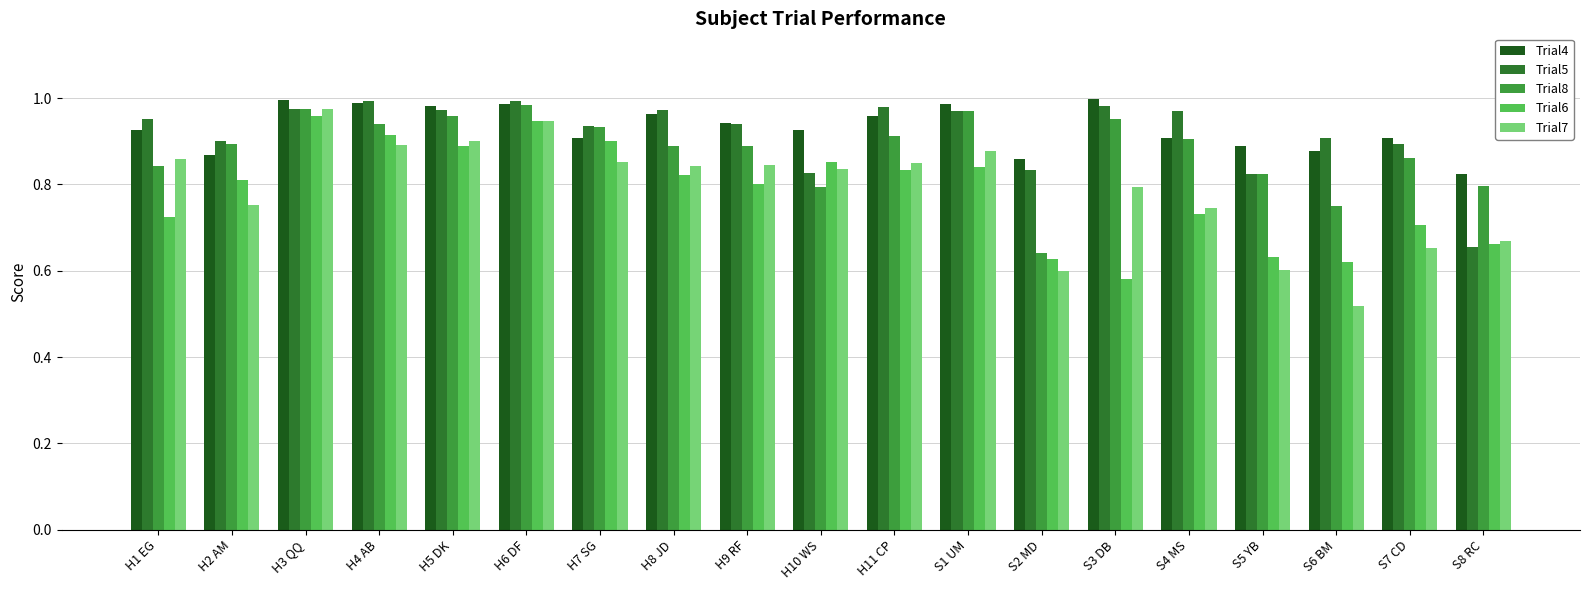

What is the sum of the Trial6 values at H1 EG and H7 SG?

1.6